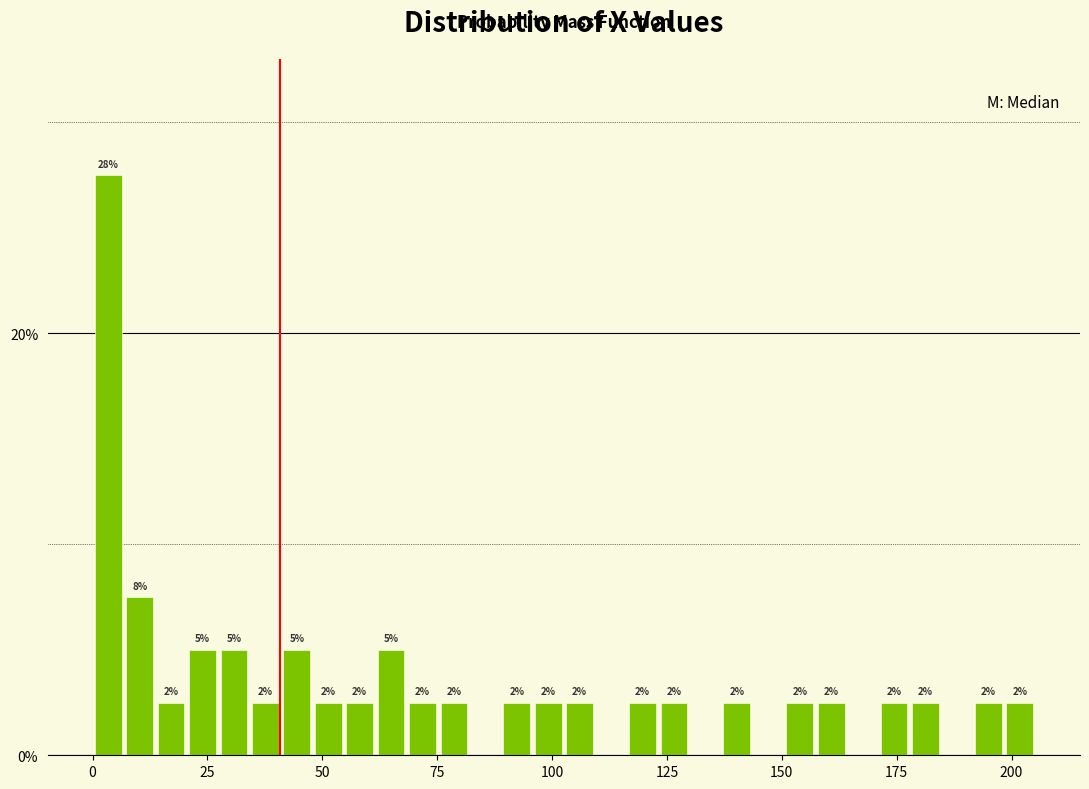

Read against the x-axis, roughly where is the centre of the tallest bar?

5